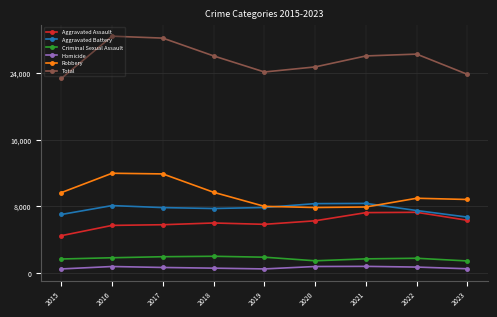

What is the value of the Homicide point at the 4th from the left?

589